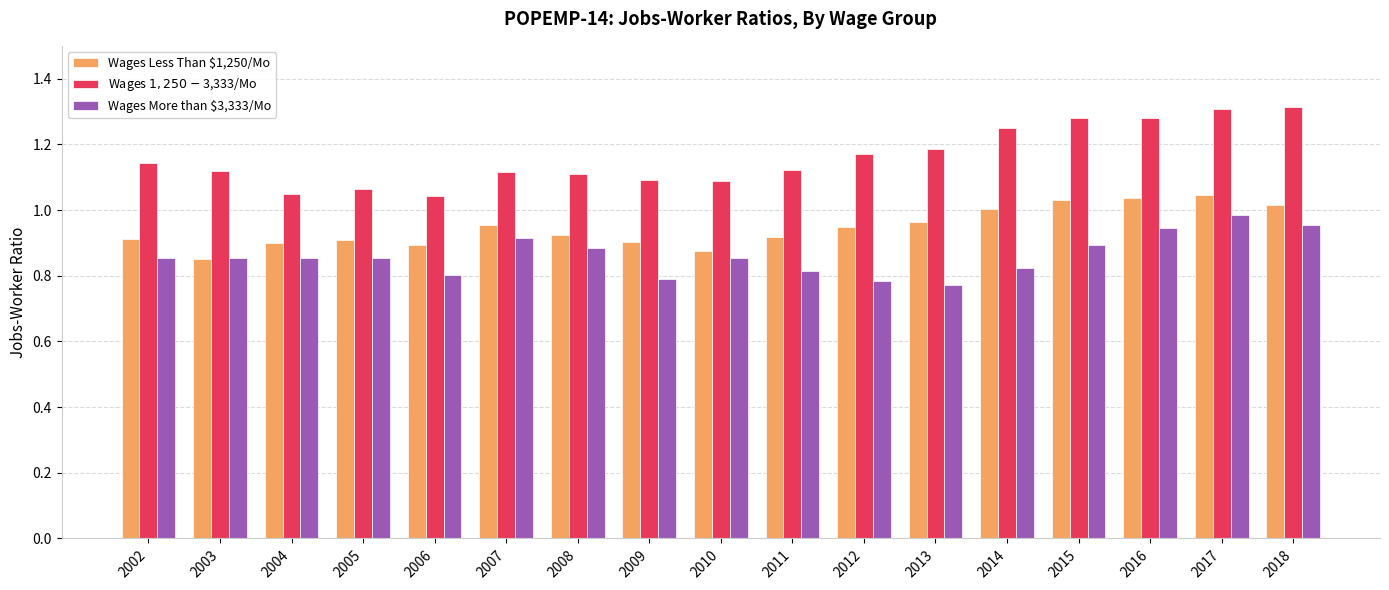

Between 2003 and 2016, which series saw the biggest shift?

Wages Less Than $1,250/Mo